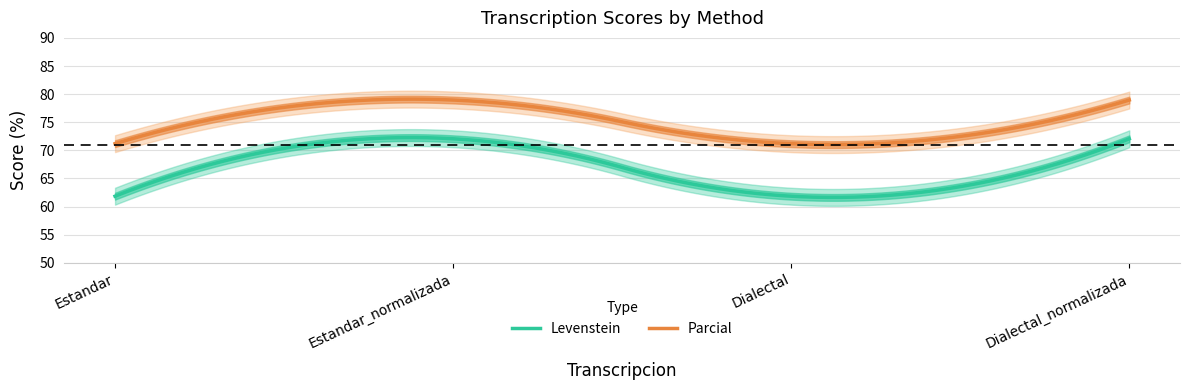

Read the Parcial value at Dialectal.

71.2